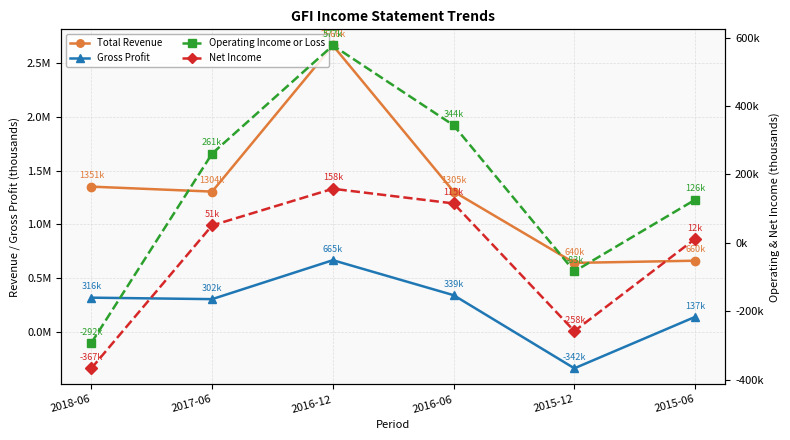

What is the difference between the highest and lowest values at 2016-12?

2508200